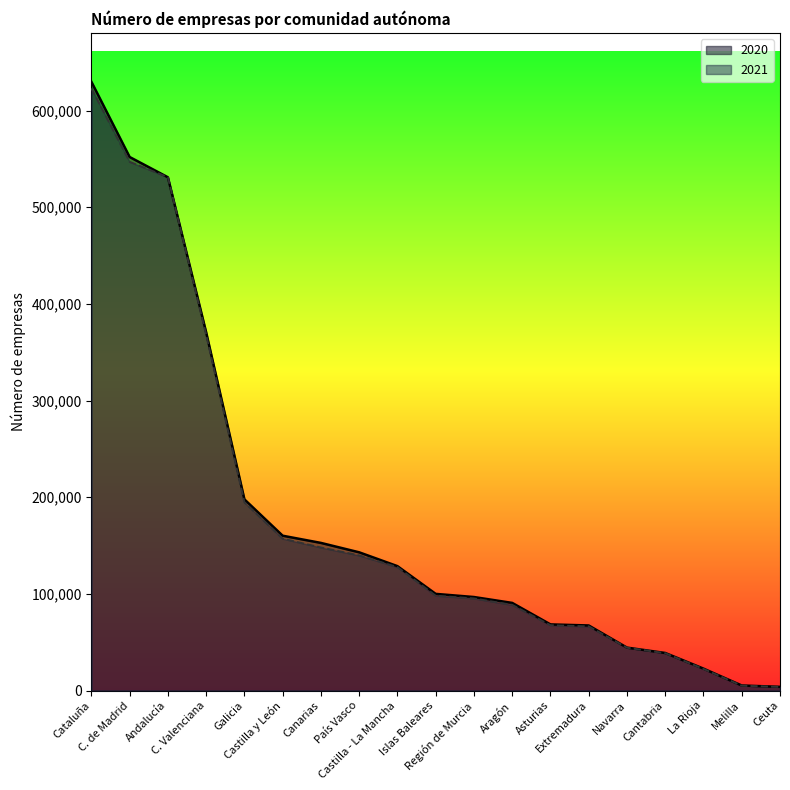

After their last crossing, which series has the higher values: 2021 or 2020?

2020